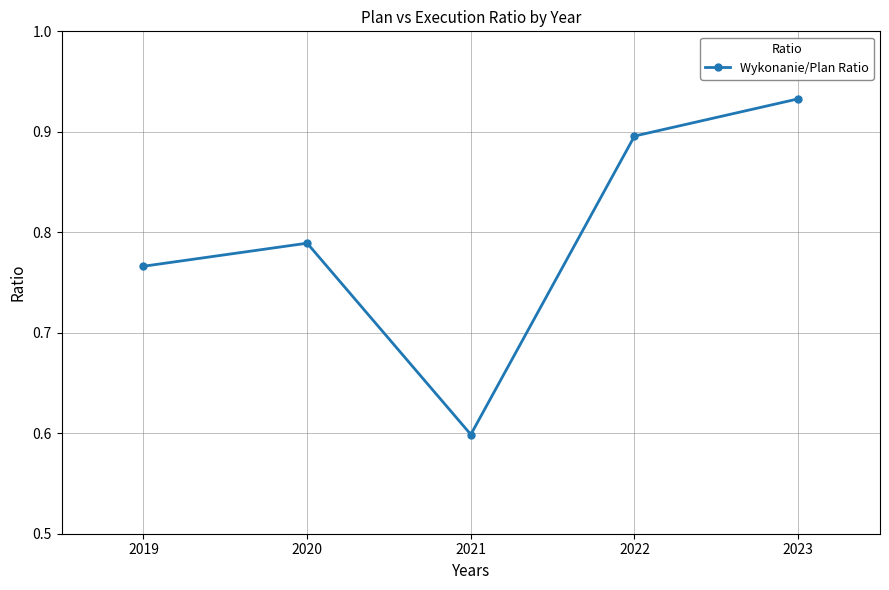

List the labels in order of value, largest first.

2023, 2022, 2020, 2019, 2021